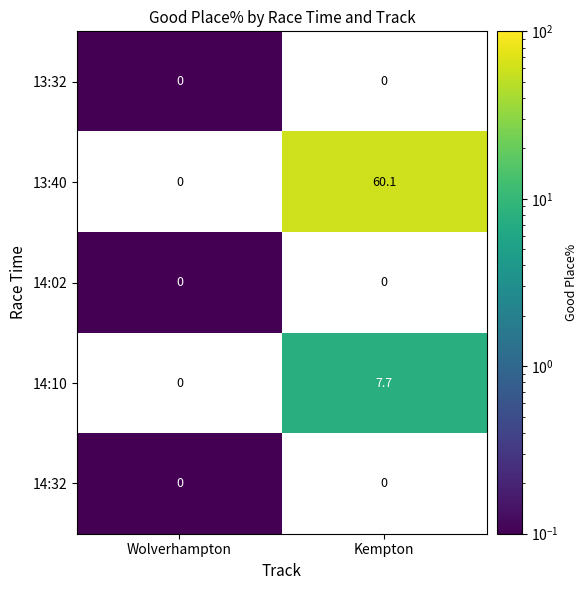

The value of 13:40 at Kempton is 24.7. True or false?

False